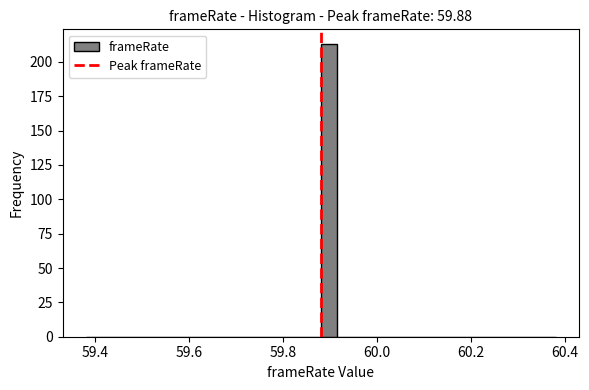

Read against the x-axis, roughly where is the centre of the tallest bar?

59.90